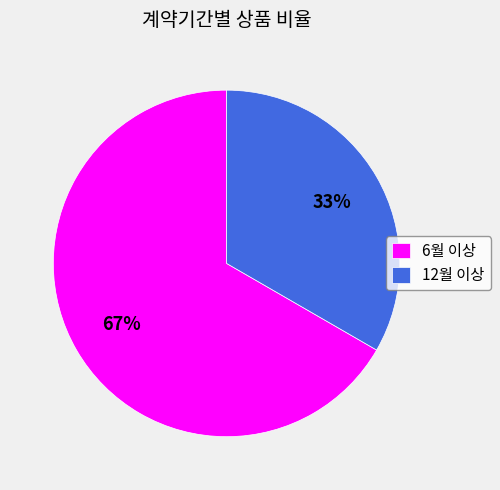

How many slices are in this pie chart?

2